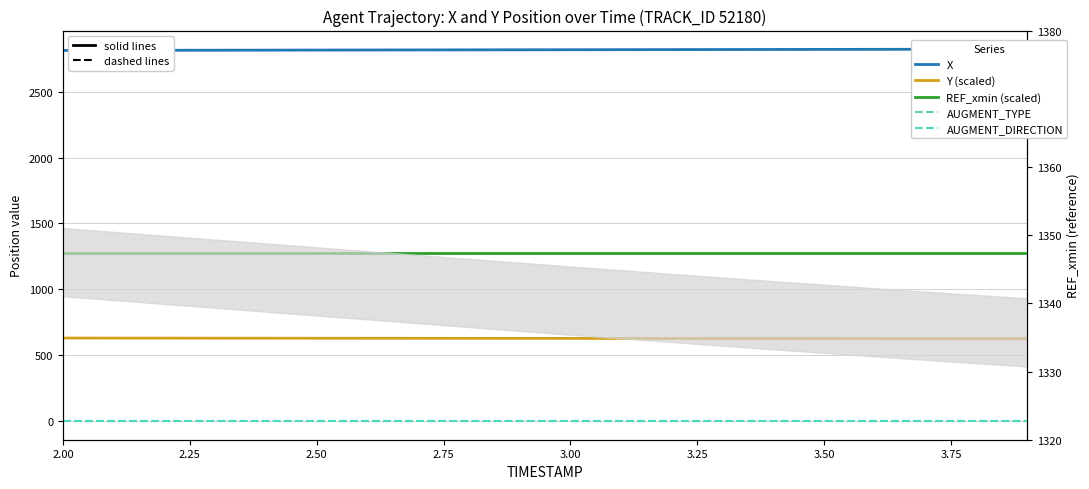

What is the approximate value of REF_xmin (scaled) at 3.50?

1277.6